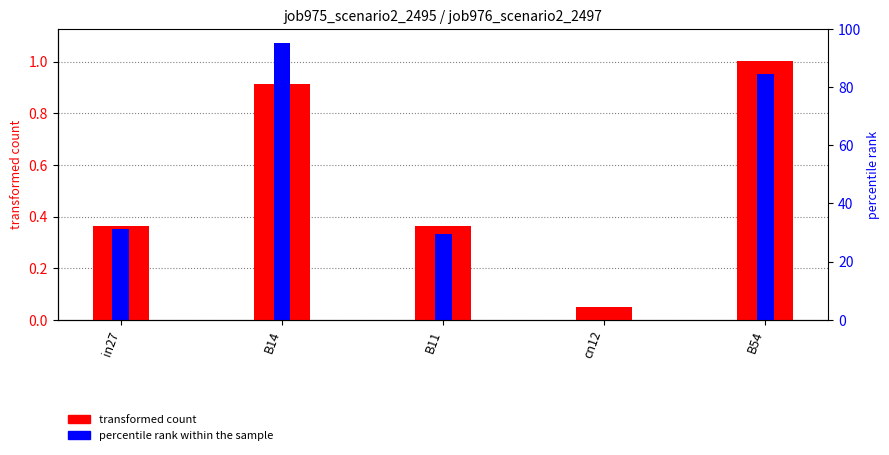

The job976_scenario2_2497 series shows 1.0 at B54. True or false?

True